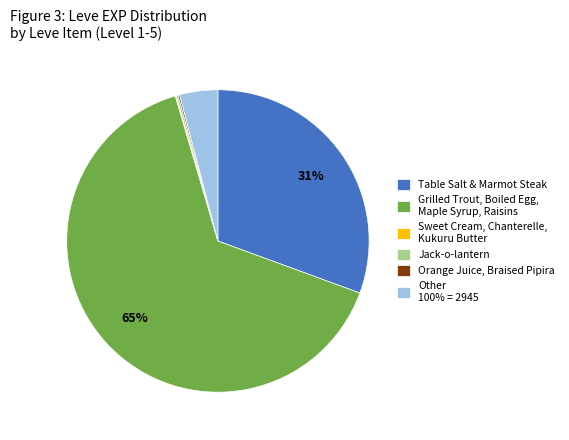

Is there a majority slice in this chart?

Yes